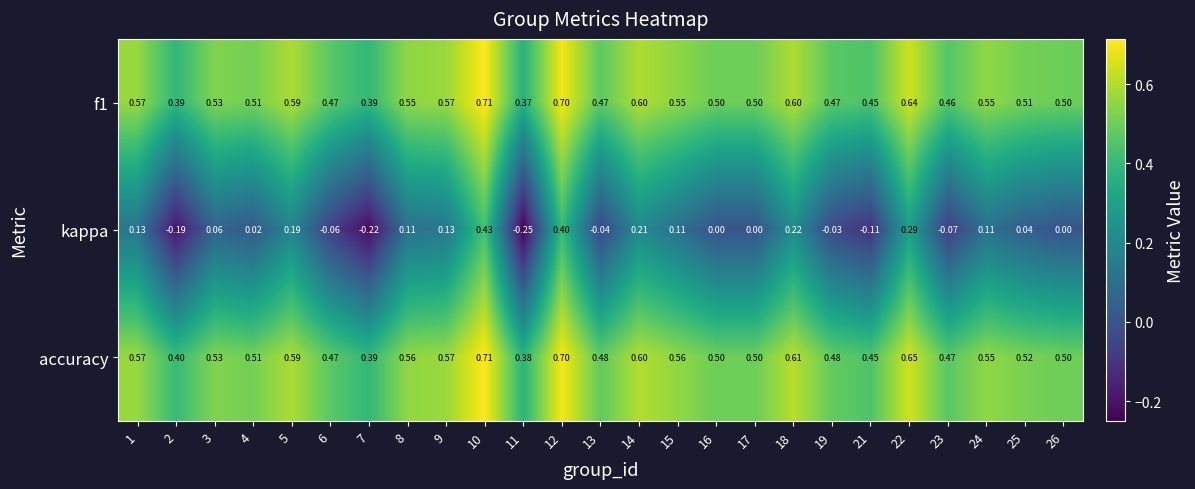

How many distinct data groups are displayed?

3